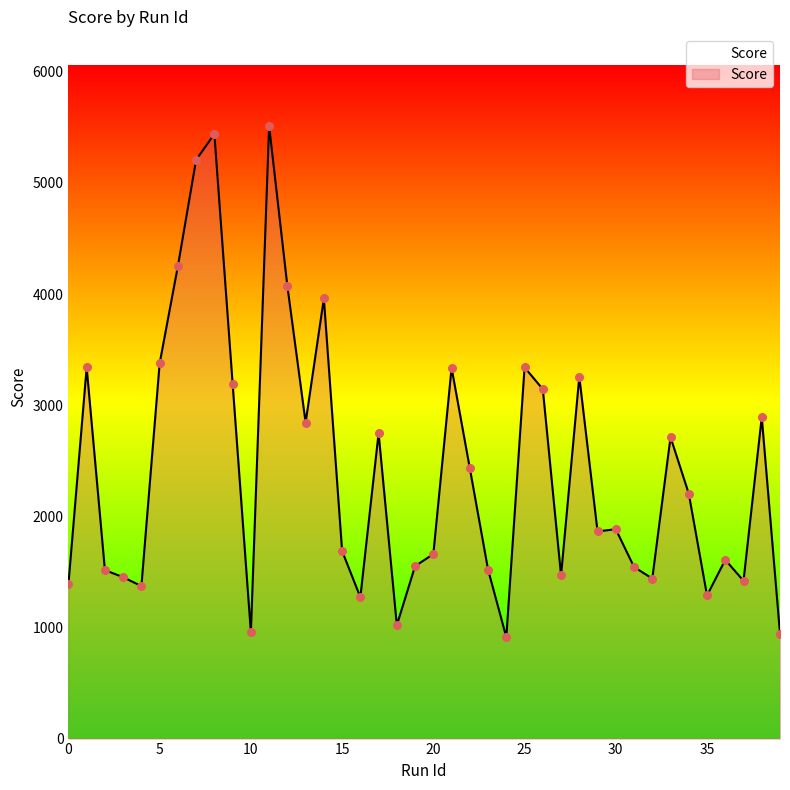

What is the difference between the maximum and minimum values?

4600